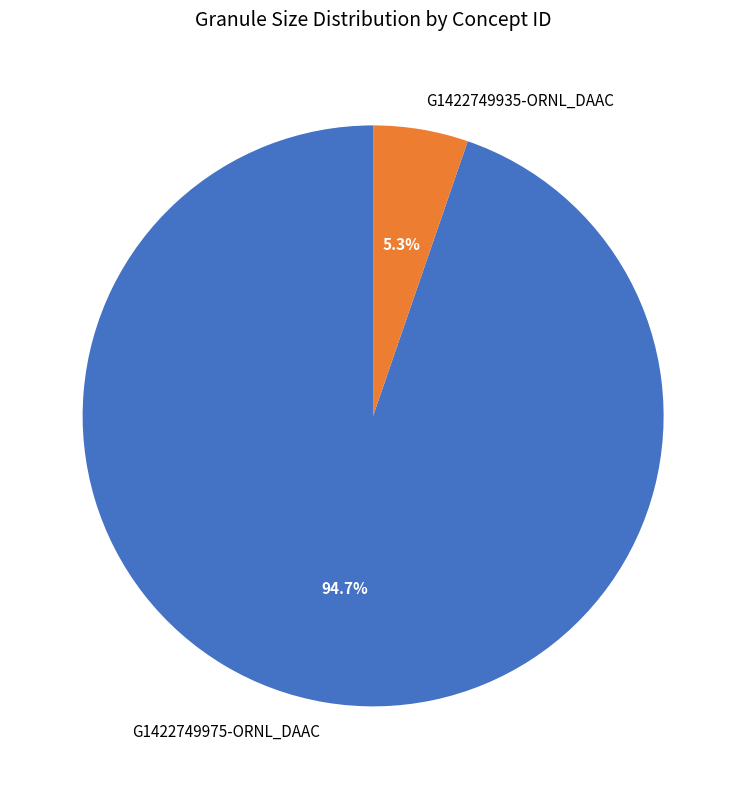

To the nearest percent, what is the average slice percentage?

50%